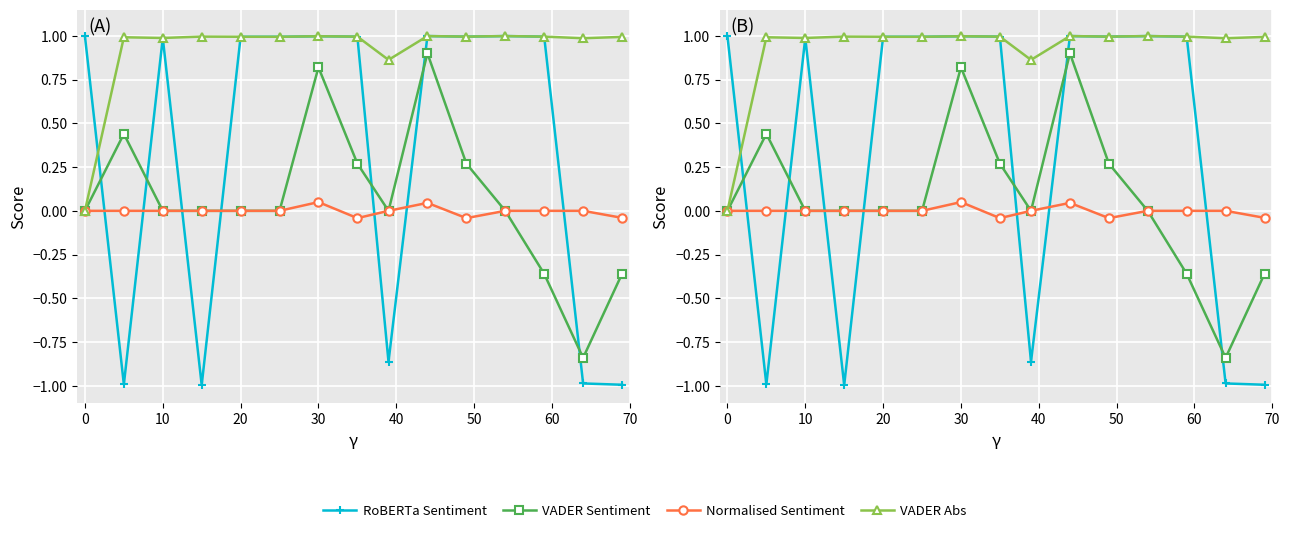

Does the chart display data point markers on the line(s)?

Yes